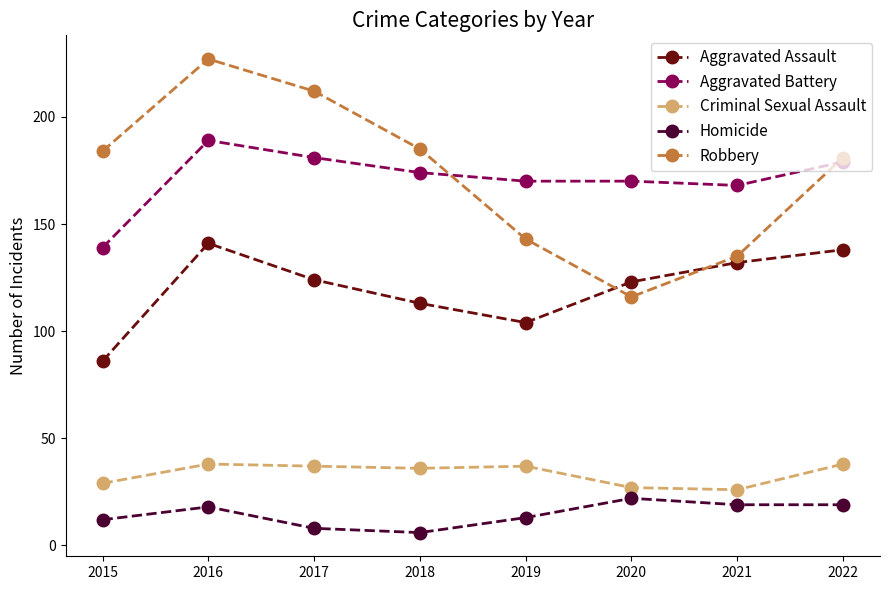

What are all the series names shown in the legend?

Aggravated Assault, Aggravated Battery, Criminal Sexual Assault, Homicide, Robbery